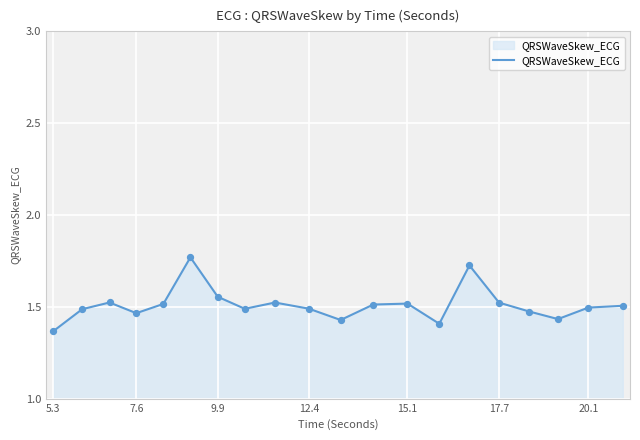

What is the difference between the maximum and minimum values?

0.4